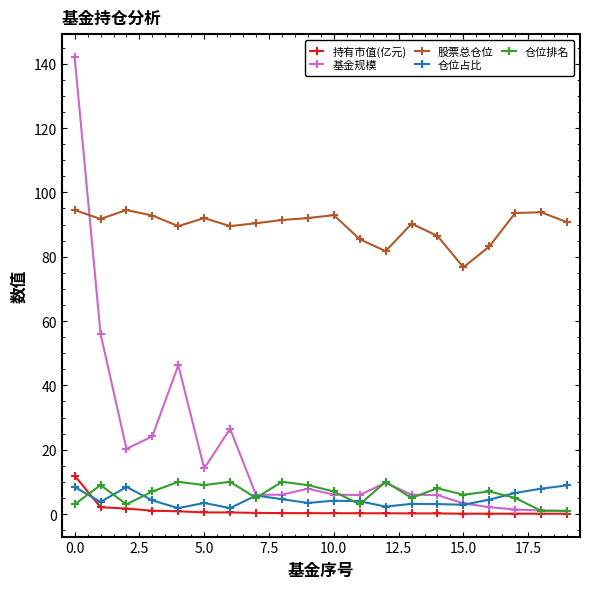

Which series has the largest total across all categories?

股票总仓位